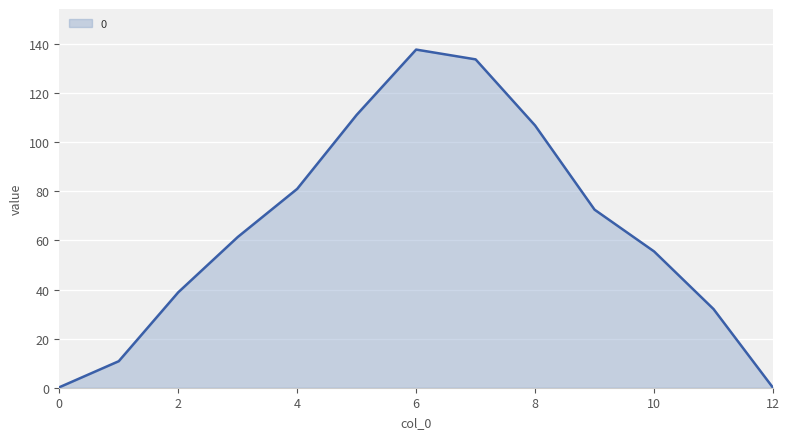

What is the difference between the maximum and minimum values?

137.7